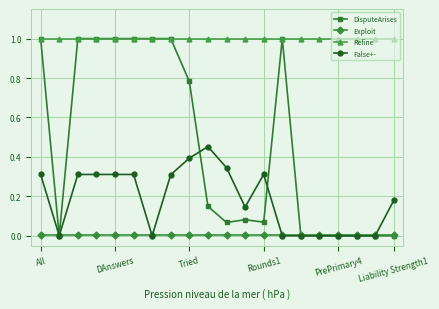

Which series has the largest total across all categories?

Refine